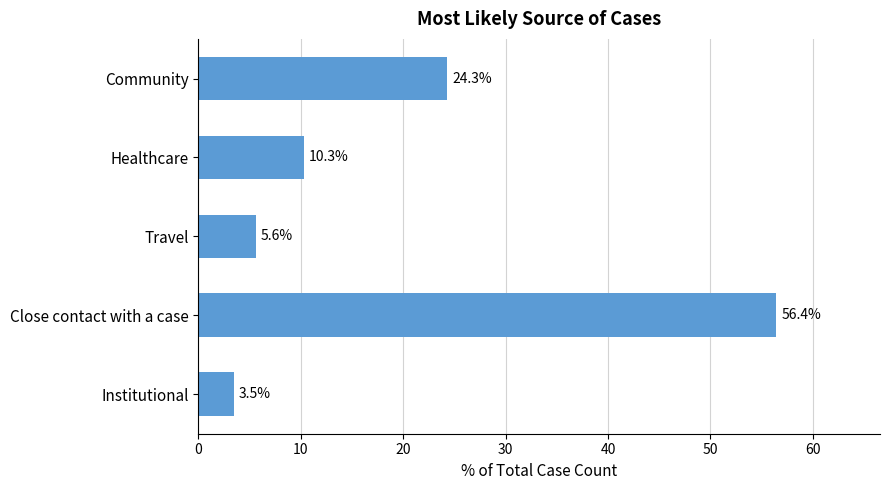

Reading bottom to top, what are all the values shown in this chart?

3.5	56.4	5.6	10.3	24.3